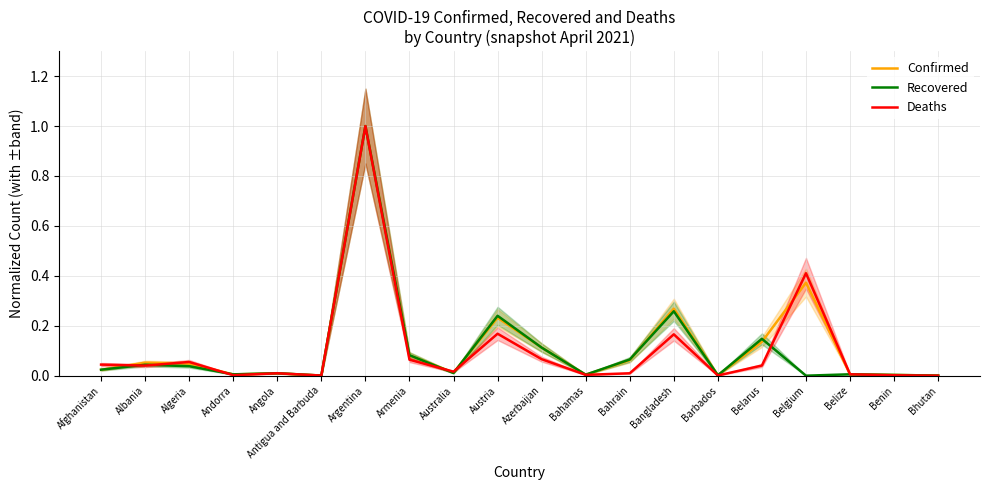

What are all the series names shown in the legend?

Confirmed, Recovered, Deaths